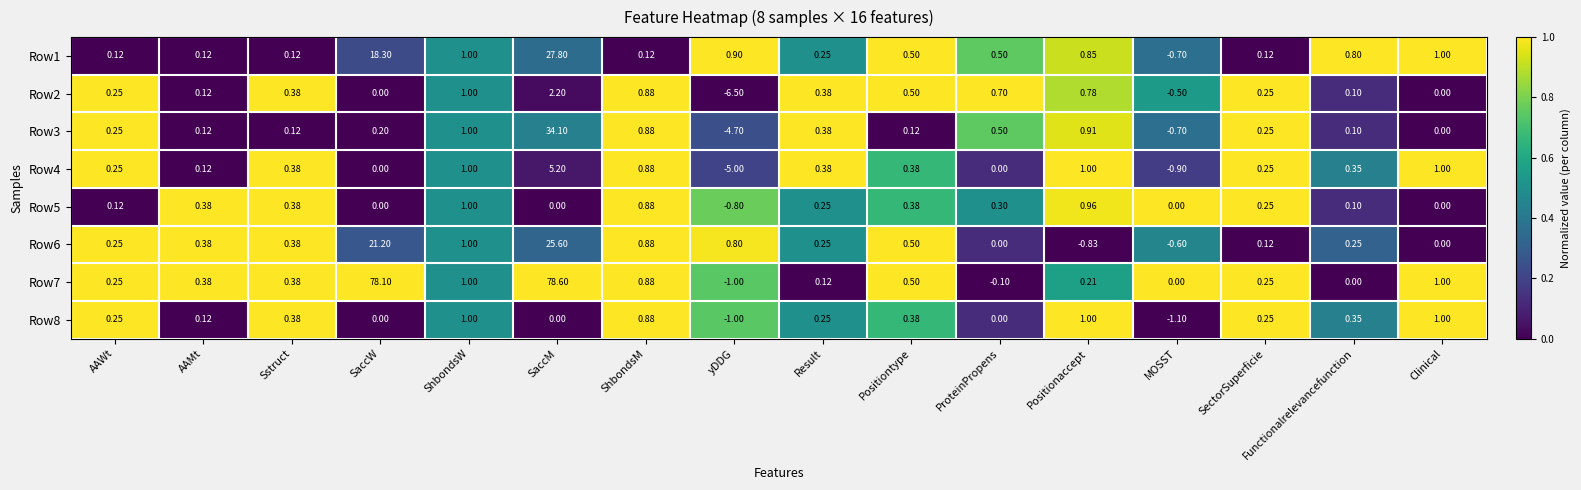

At which label does Row6 reach its minimum?

Positionaccept